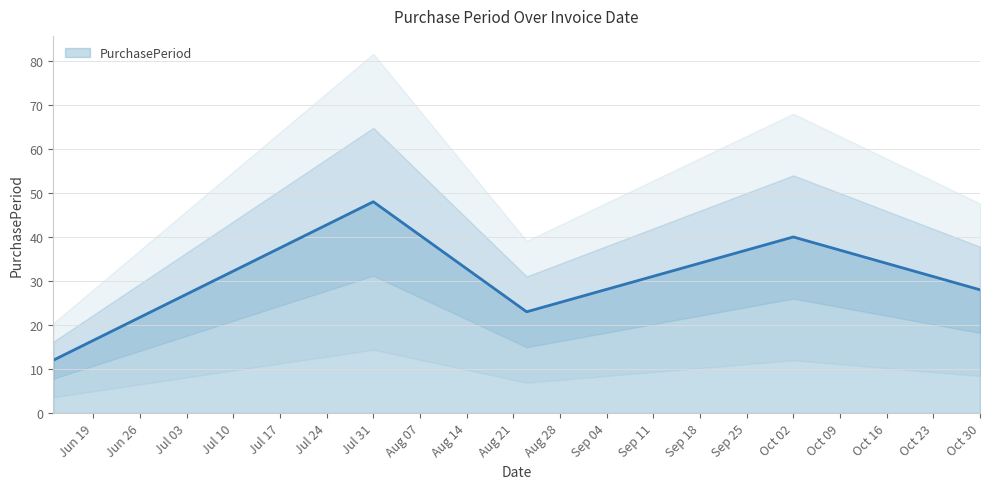

True or false: the data shows 12 at 2017-06-13.

True